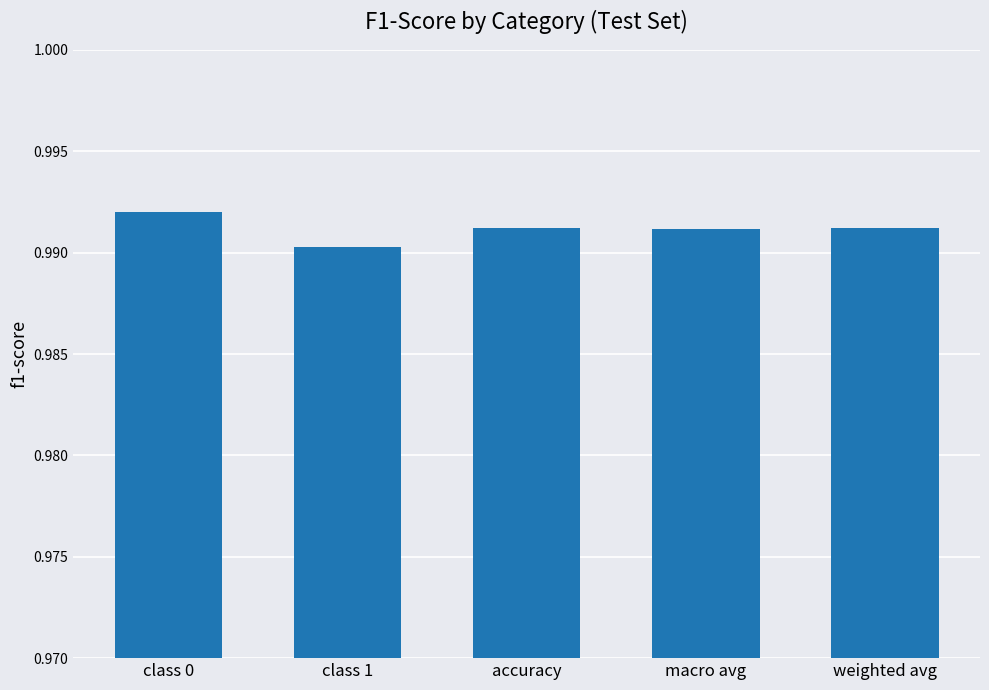

The value at macro avg is 1.3. True or false?

False